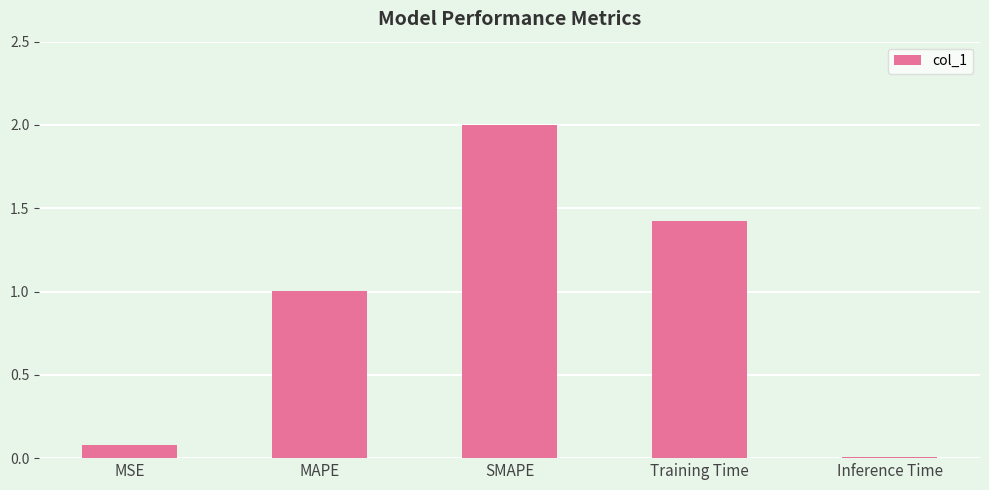

The value at MAPE is 1.0. True or false?

True